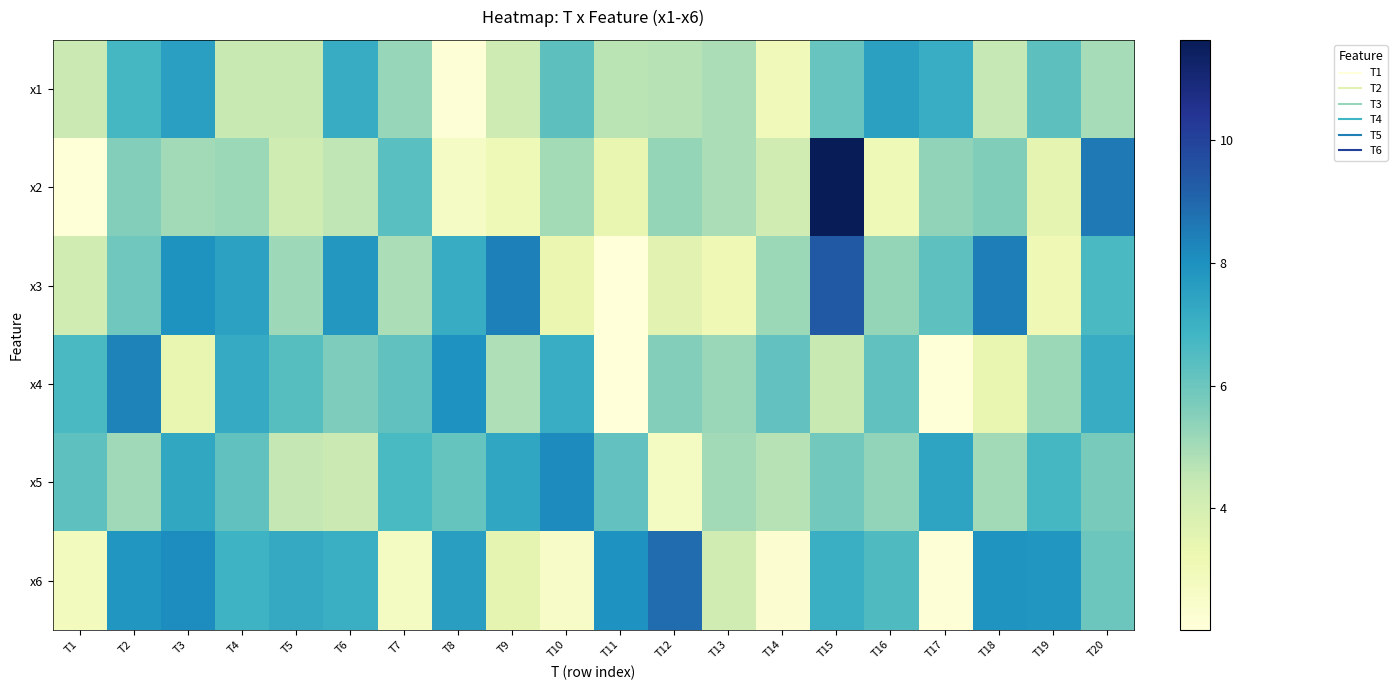

How many distinct data groups are displayed?

6